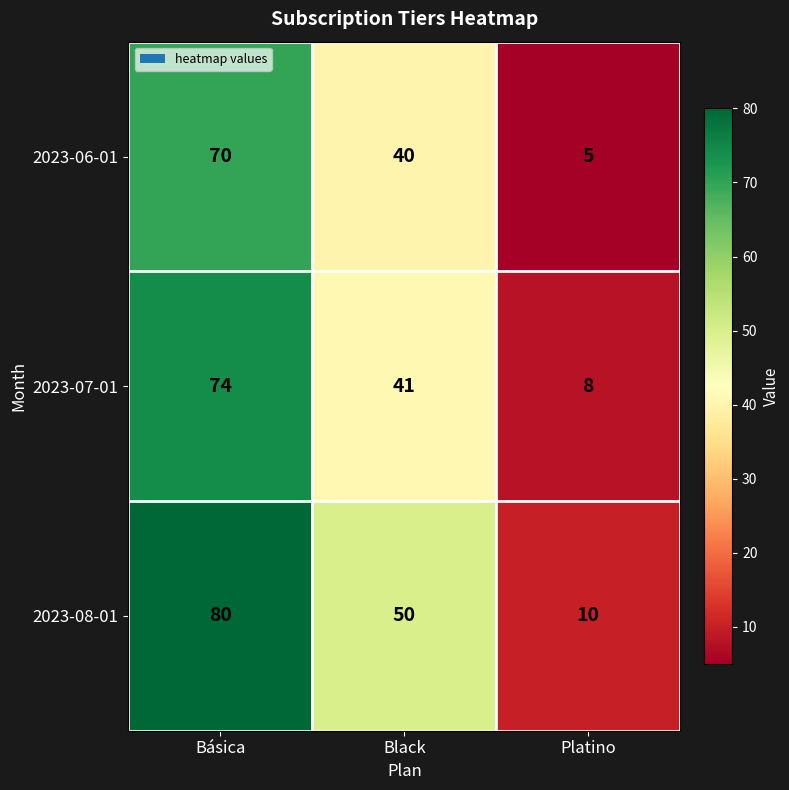

Count the number of categories in the chart.

3